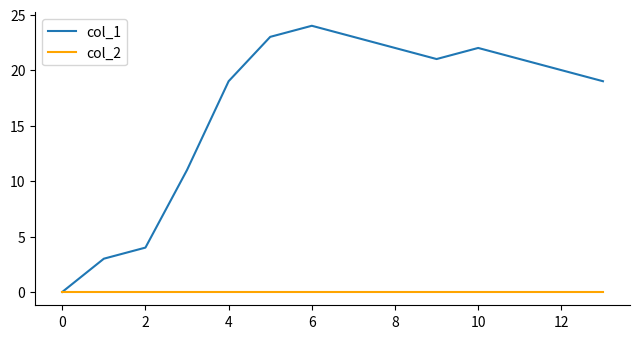

Which series has the largest total across all categories?

col_1